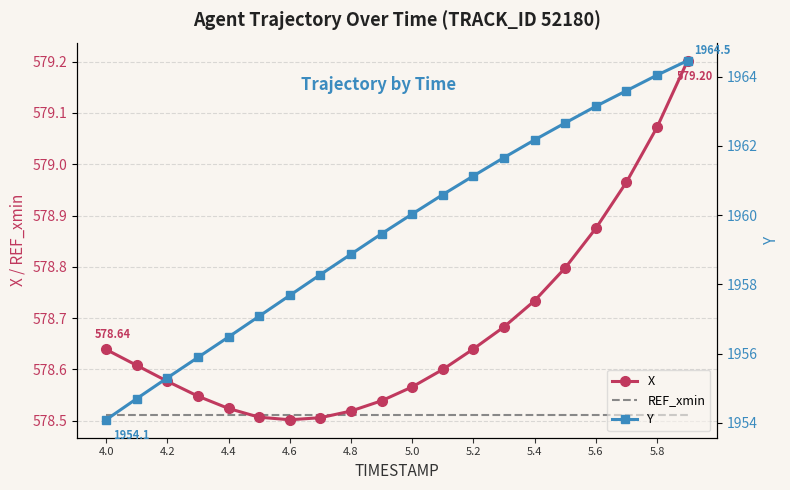

Where does the Y series first go above 1960?

5.0